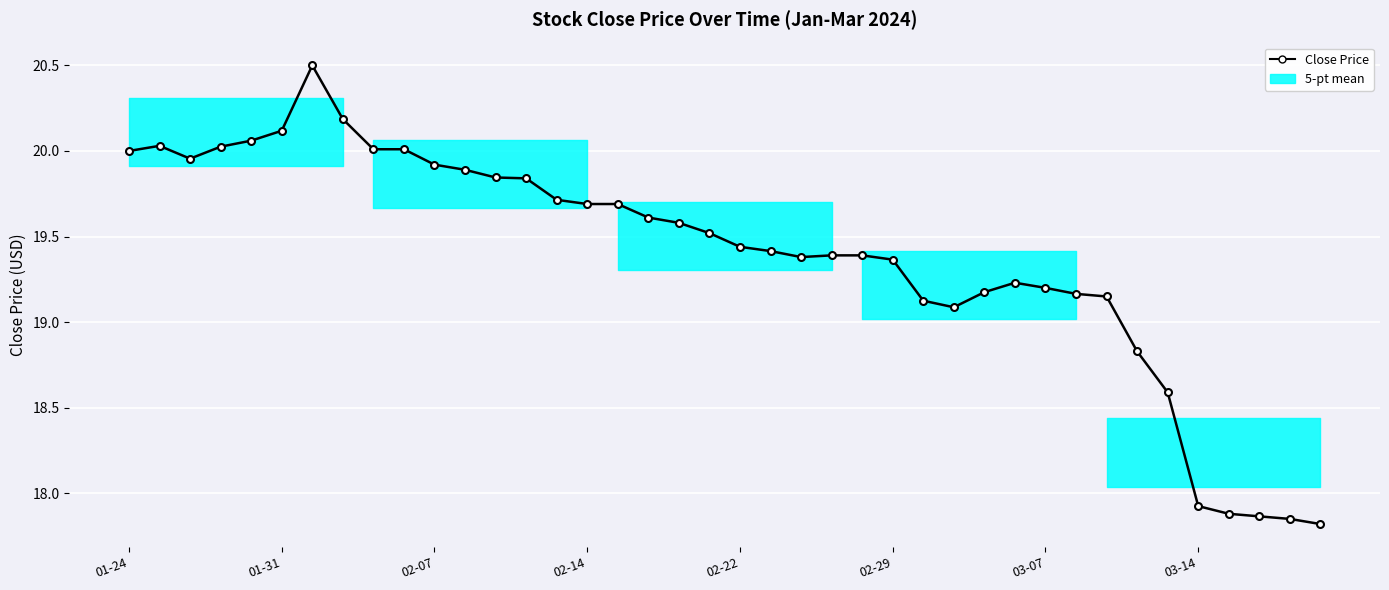

How many points are lower than both their immediate neighbors (excluding endpoints)?

3